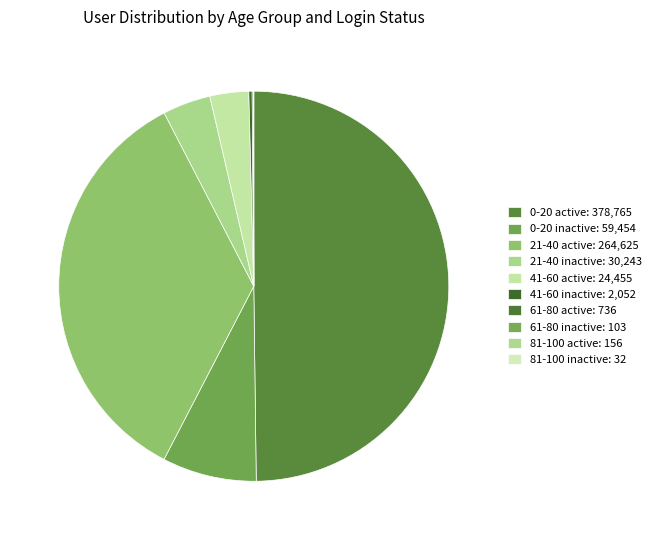

To the nearest percent, what is the difference between the 21-40 inactive and 61-80 inactive slice percentages?

4%